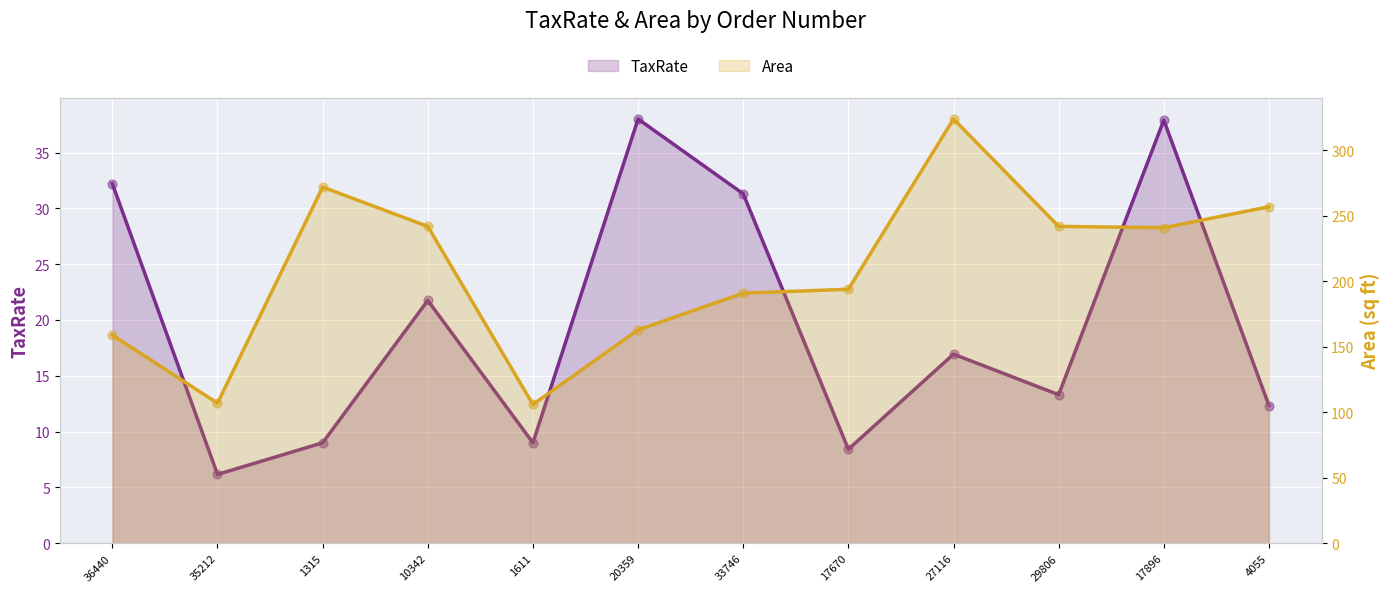

Which series has the largest total across all categories?

Area